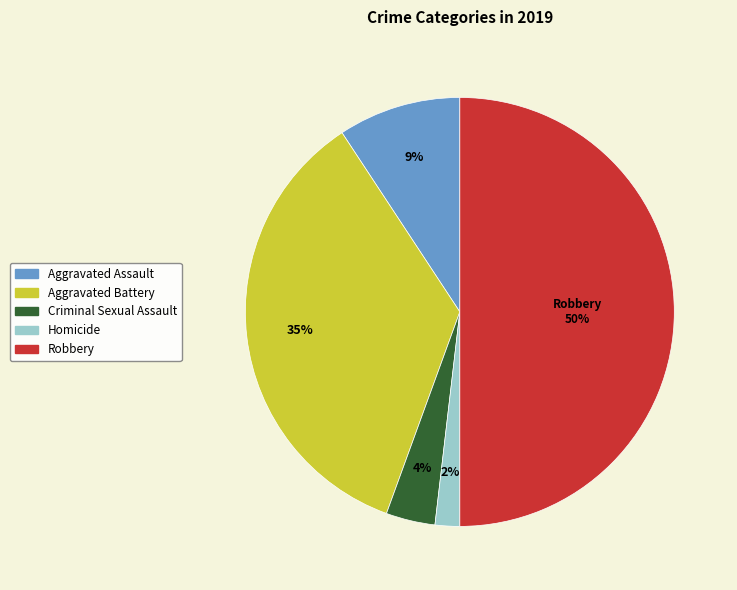

Is the sum of Aggravated Assault and Homicide greater than half?

No